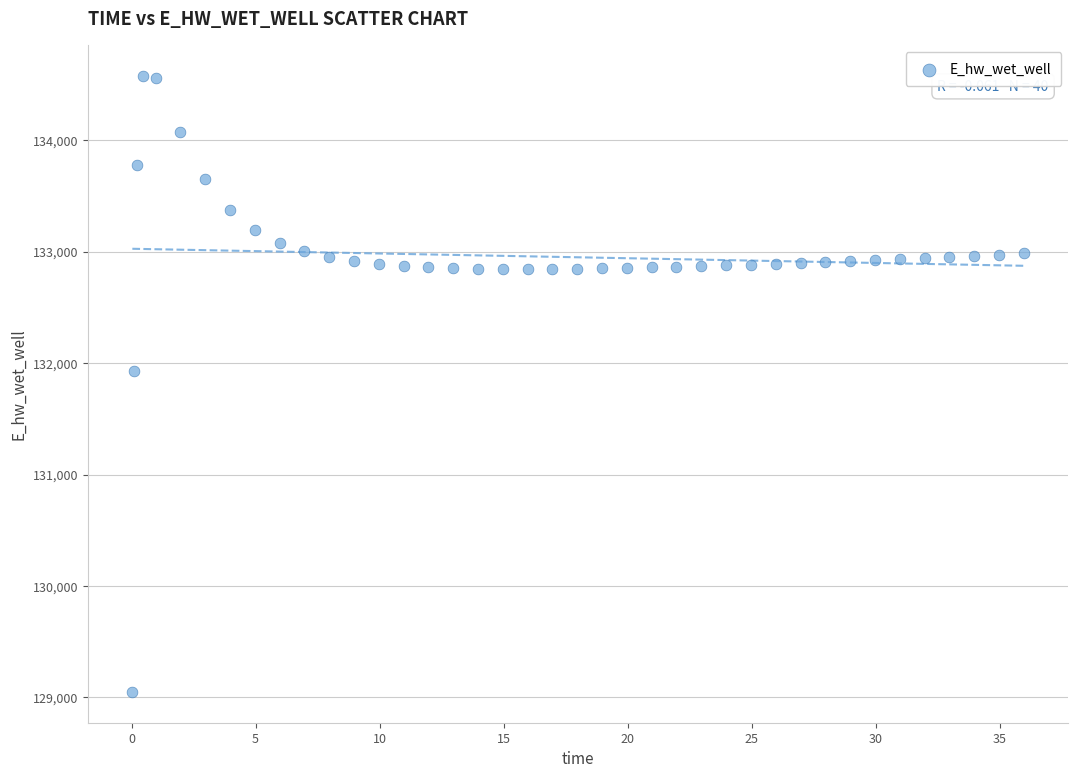

What Y value in the scatter plot is closest to 131810?

131930.8